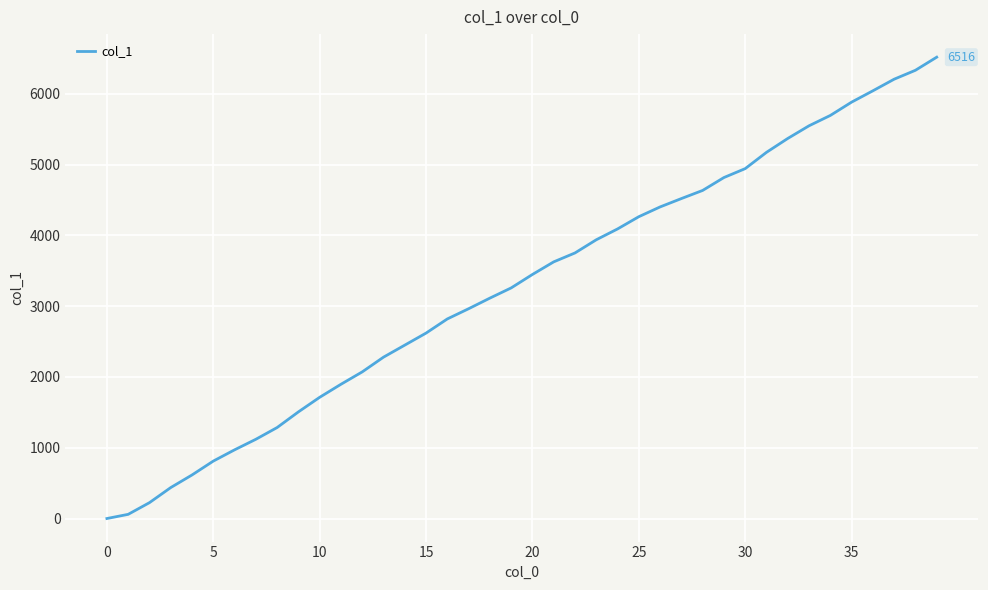

What is the difference between the maximum and minimum values?

6516